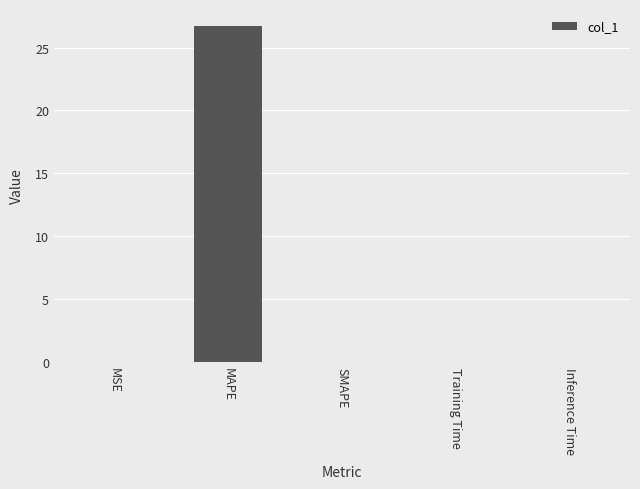

Is it true that the value at MSE is 0.0?

True